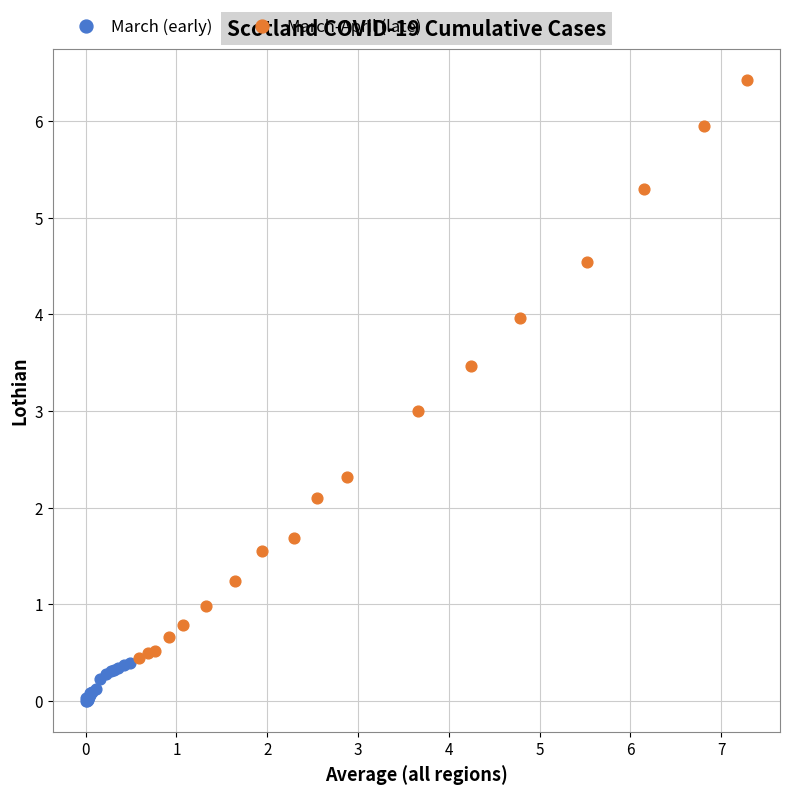

What are all the series names shown in the legend?

March (early), March-April (late)